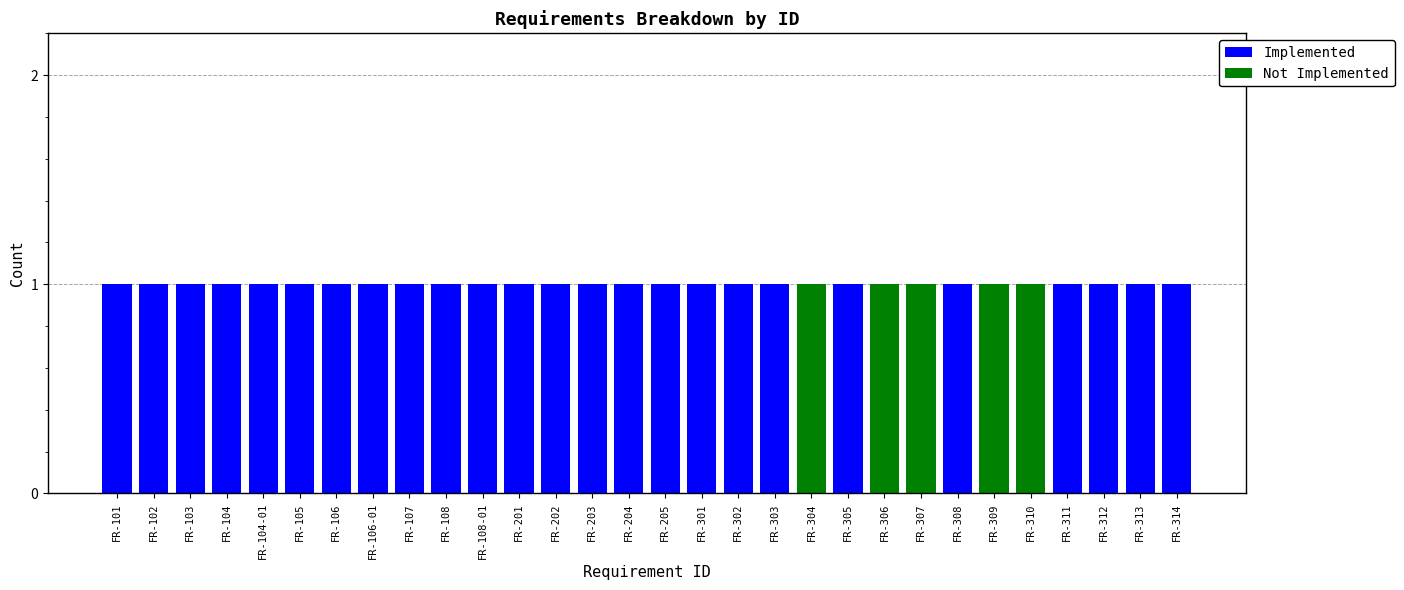

True or false: Implemented has a value of 1 at FR-108.

True